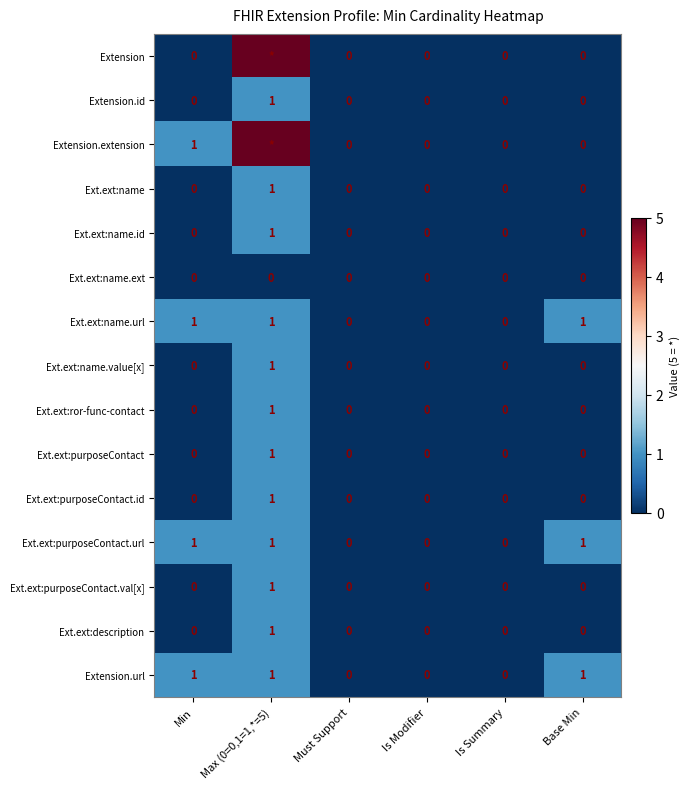

At which label does Ext.ext:name.id reach its peak?

Max (0=0,1=1,*=5)